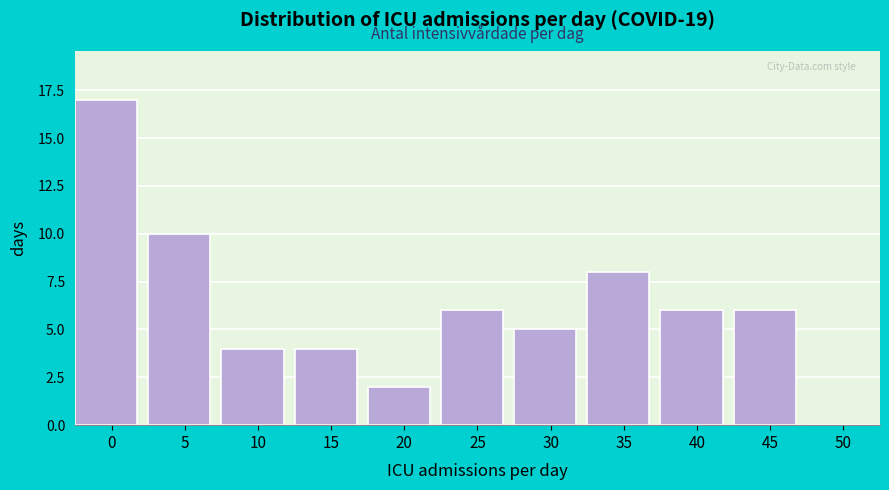

Reading left to right, what are all the values shown in this chart?

0=17	5=10	10=4	15=4	20=2	25=6	30=5	35=8	40=6	45=6	50=0